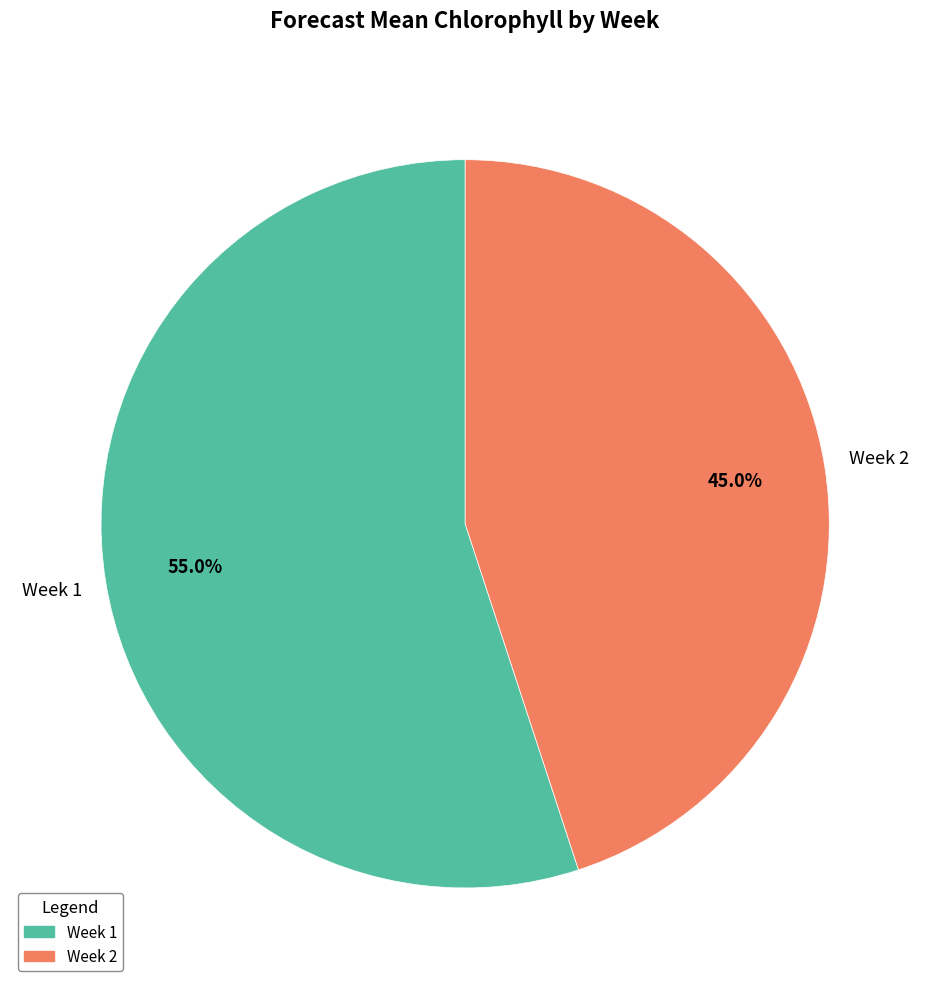

To the nearest percent, what is the combined percentage of Week 1 and Week 2?

100%